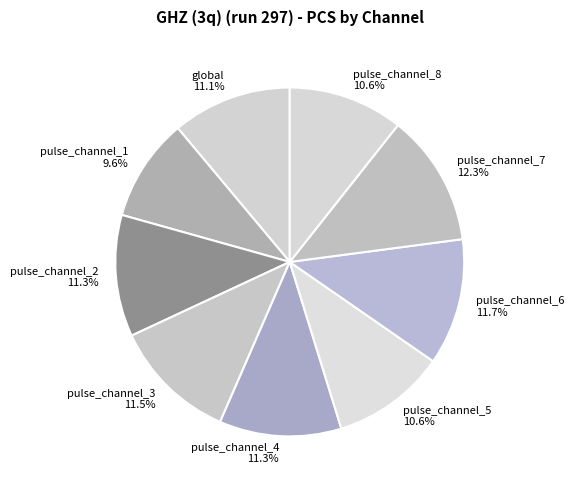

Count the number of slices in the pie.

9